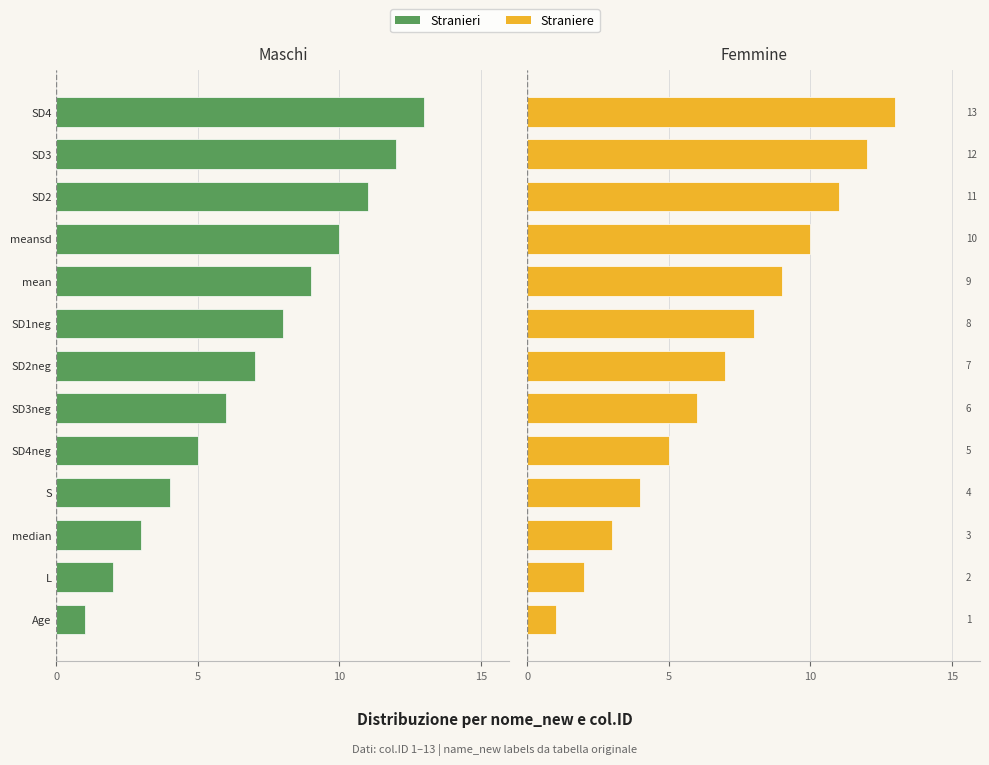

Are the bars grouped side by side (vs. stacked)?

Yes